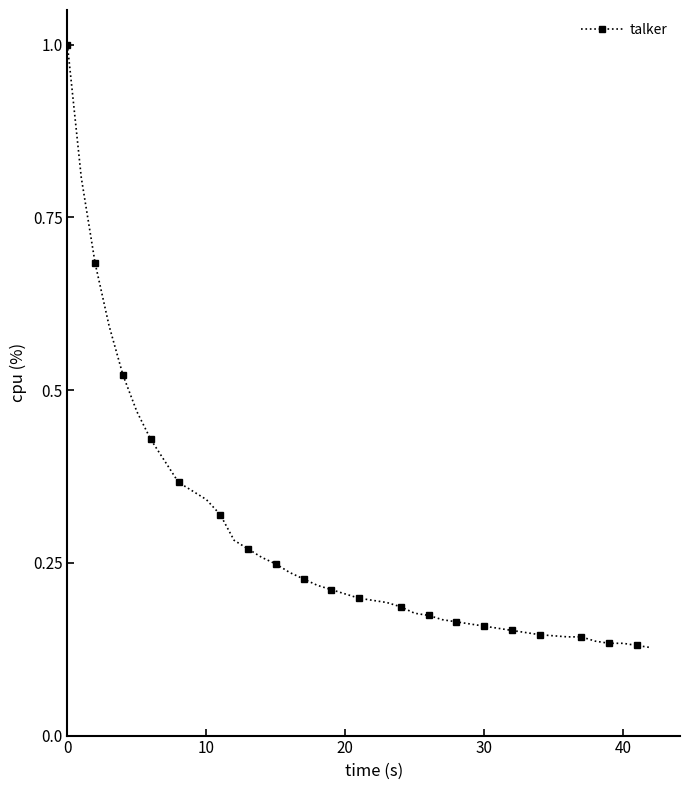

What is the maximum value shown in the chart?

1.0